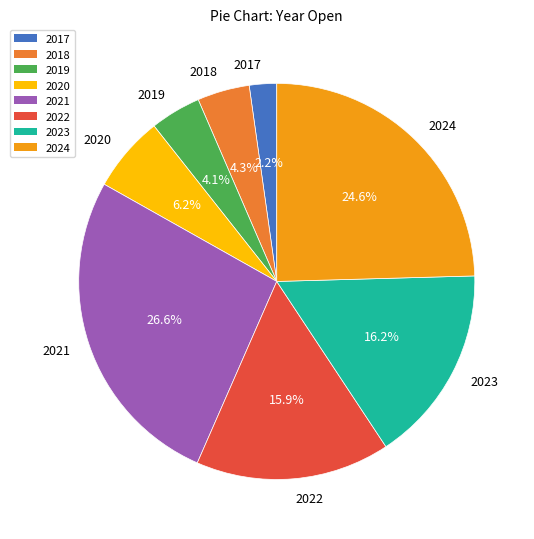

To the nearest percent, what percentage of the pie is 2018?

4%